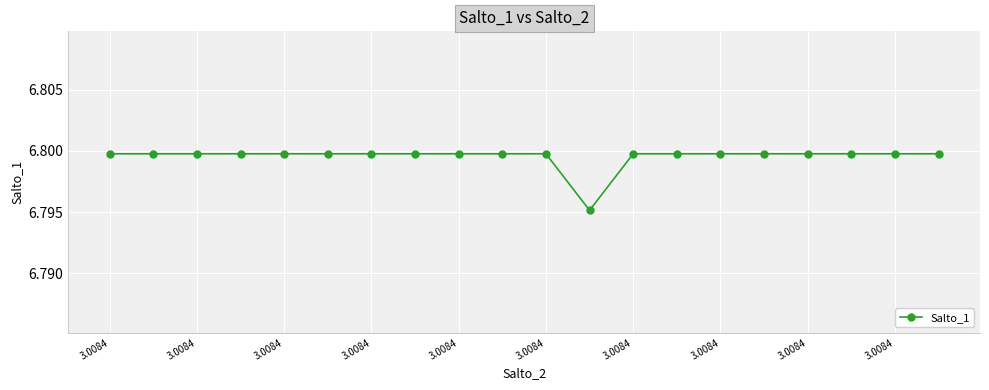

How many values are between 6 and 7?

20